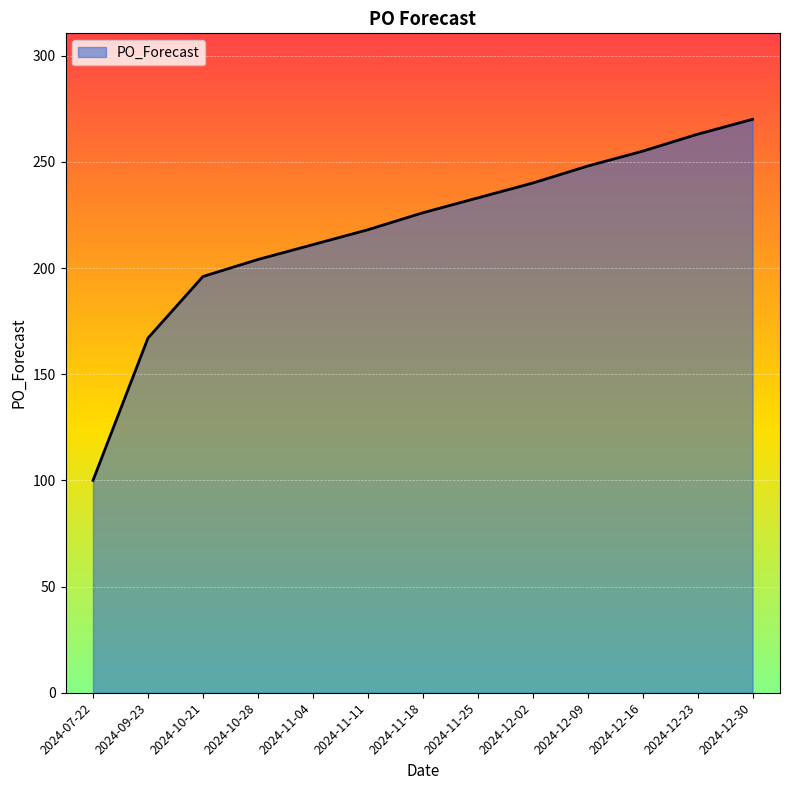

What position from the right is 2024-11-11?

8